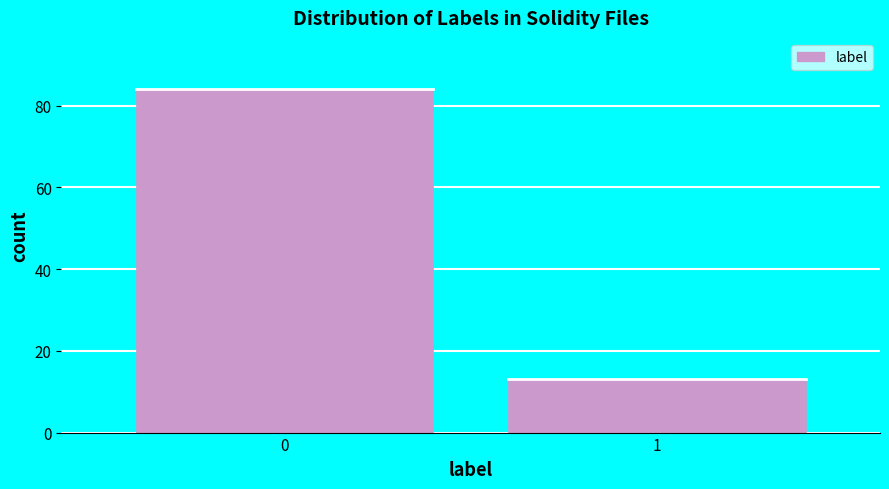

Reading left to right, extract all data points from this chart.

84	13